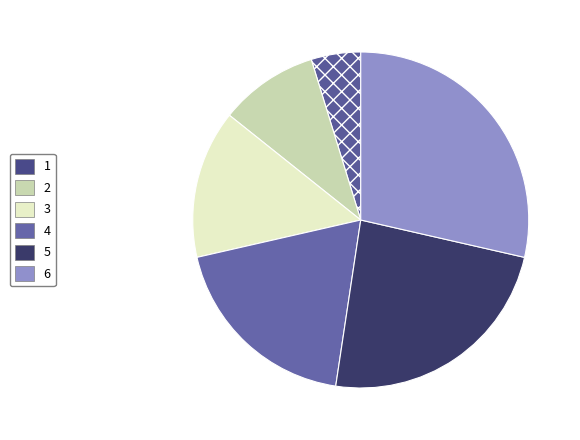

Between 1 and 5, which is larger?

5